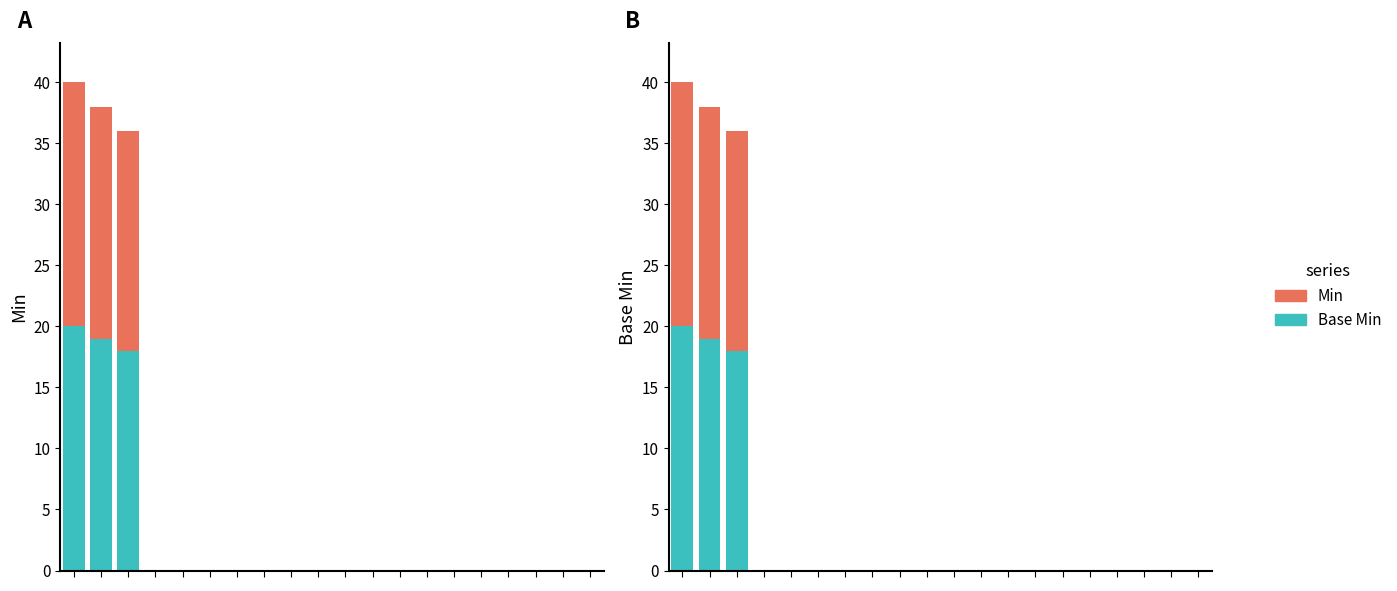

How many values in Min are above zero?

3